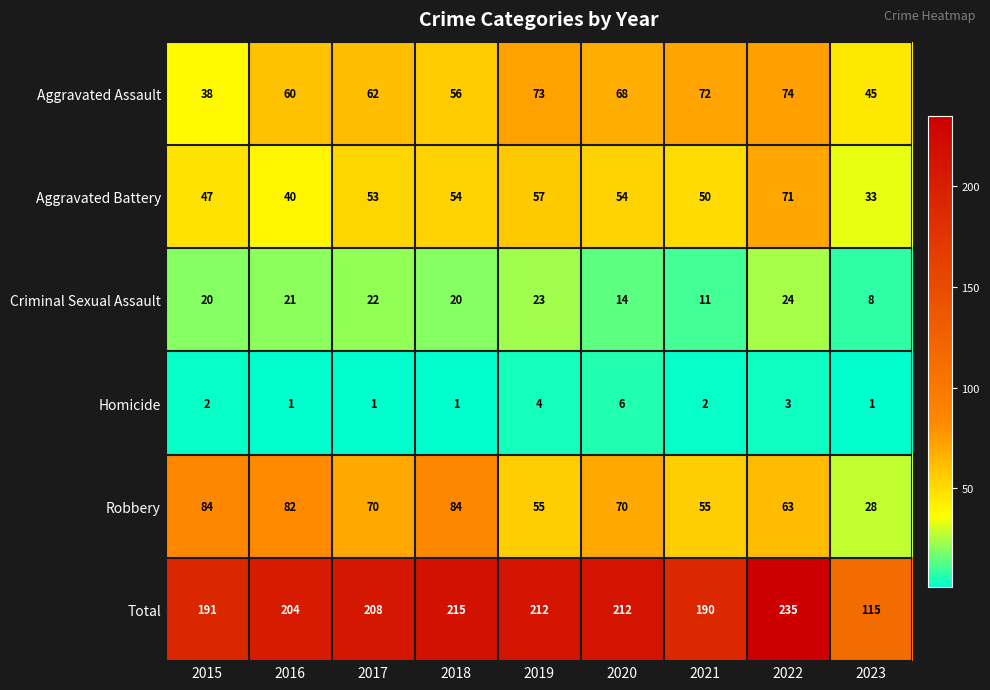

At 2020, list the series in order from smallest to largest.

Homicide, Criminal Sexual Assault, Aggravated Battery, Aggravated Assault, Robbery, Total